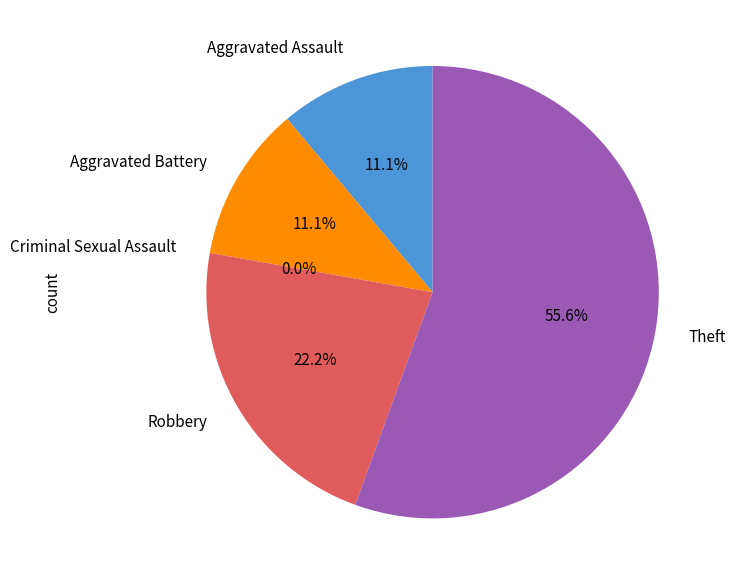

Is it true that Aggravated Assault is 24% of the pie?

False